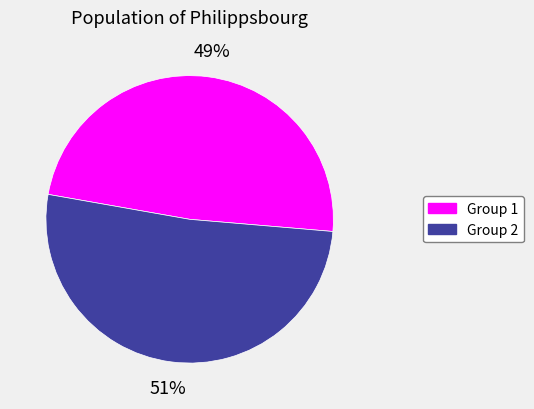

Is there a majority slice in this chart?

Yes